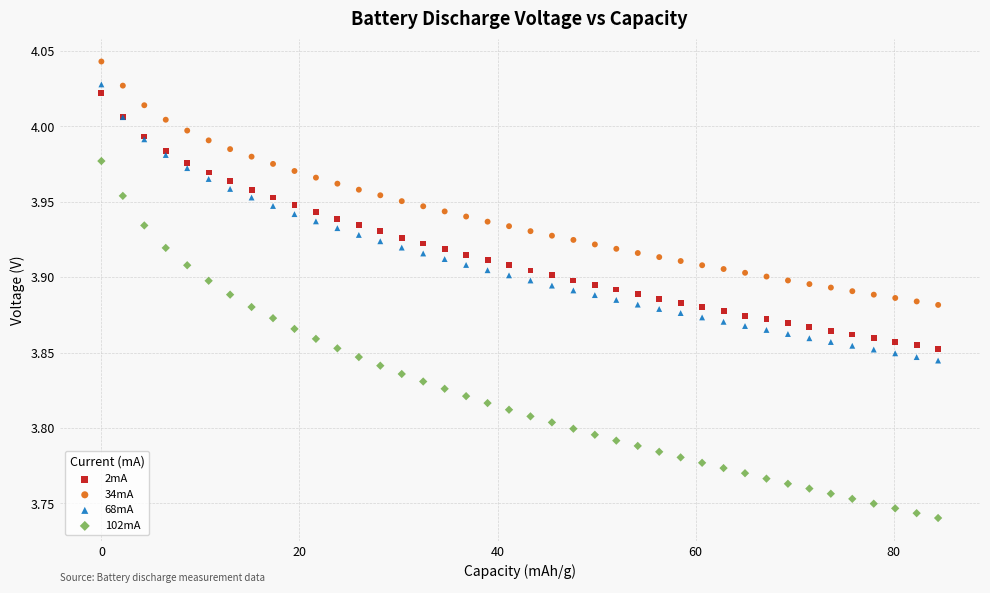

Which series has the largest Y range (max minus min)?

102mA